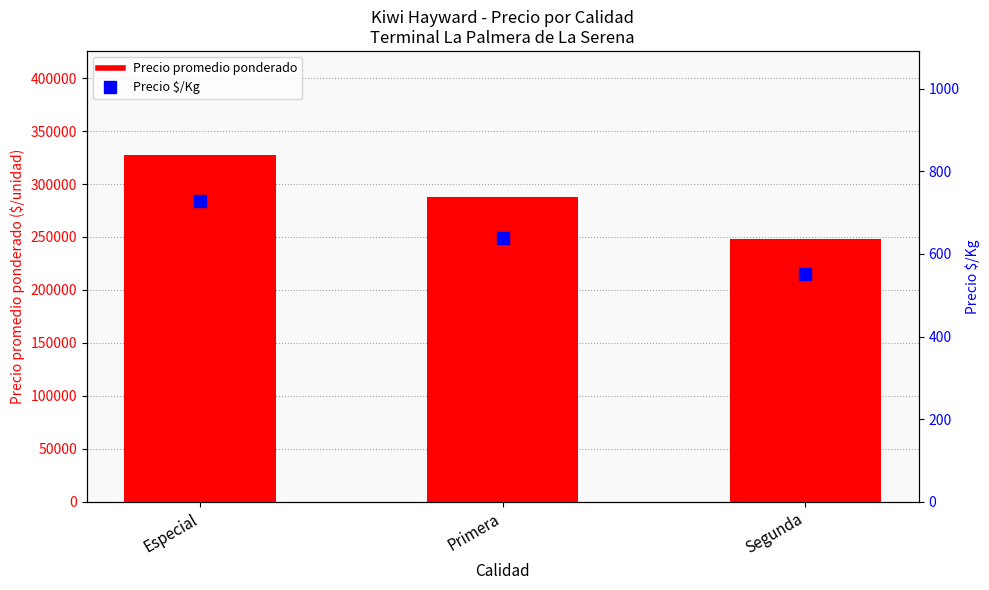

Which series has the largest total across all categories?

Precio promedio ponderado